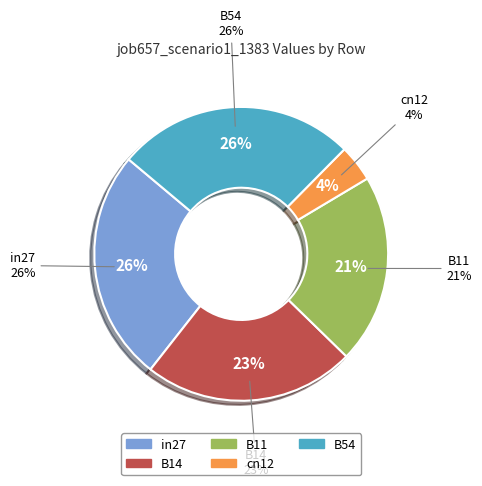

True or false: B14 accounts for 9% of the total.

False